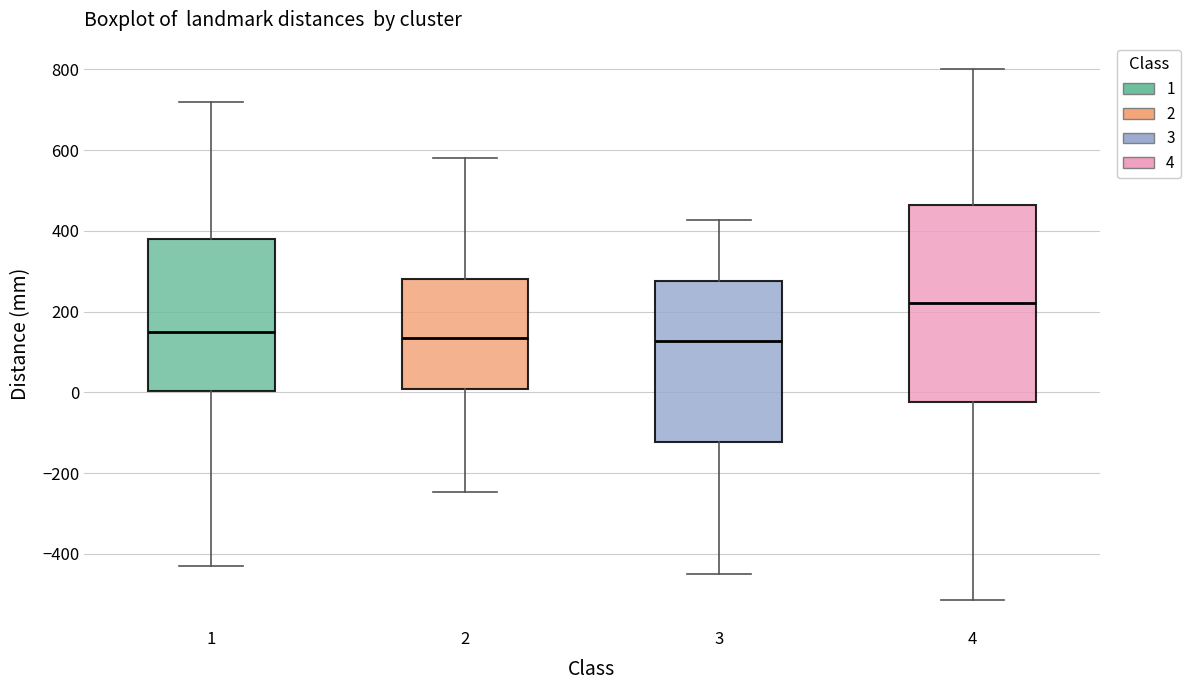

Where is the lower edge of the box at x = 4 on the y-axis? The values are not printed on the chart, so give them approximately, as read against the axis.

-20